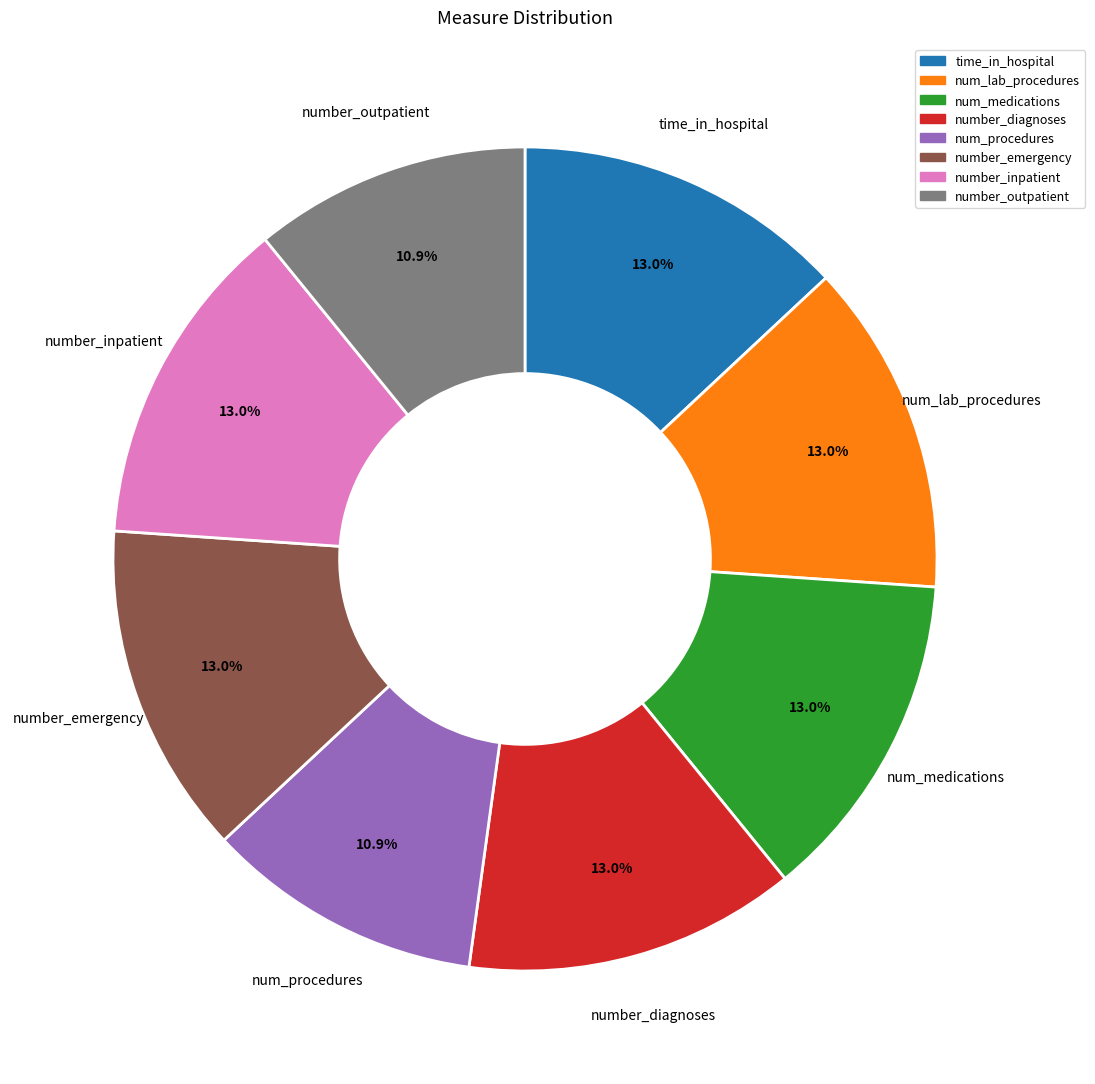

Is there any slice that represents more than half of the pie?

No